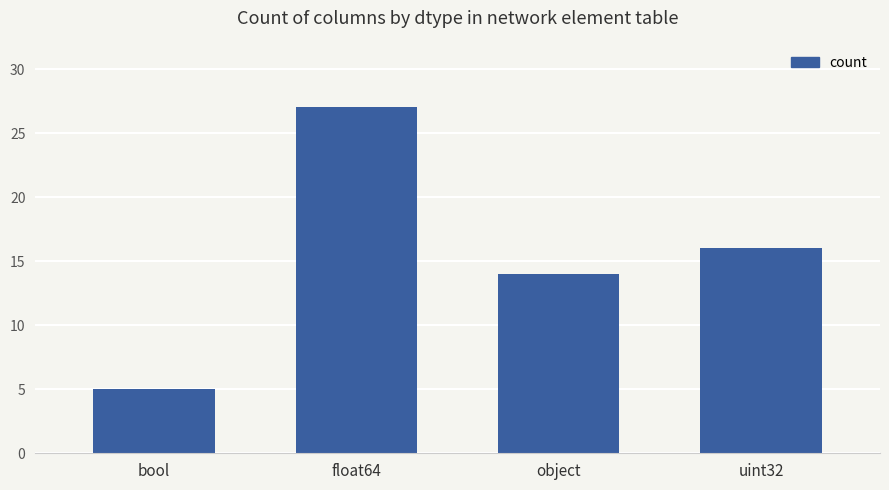

Count the number of data series in this chart.

1